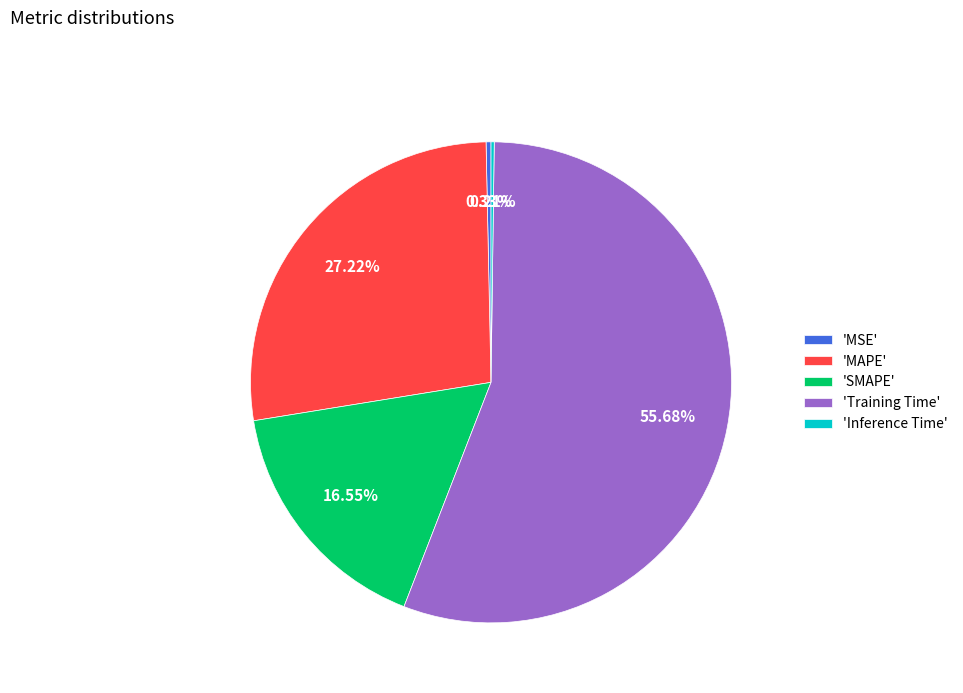

Is there any slice that represents more than half of the pie?

Yes